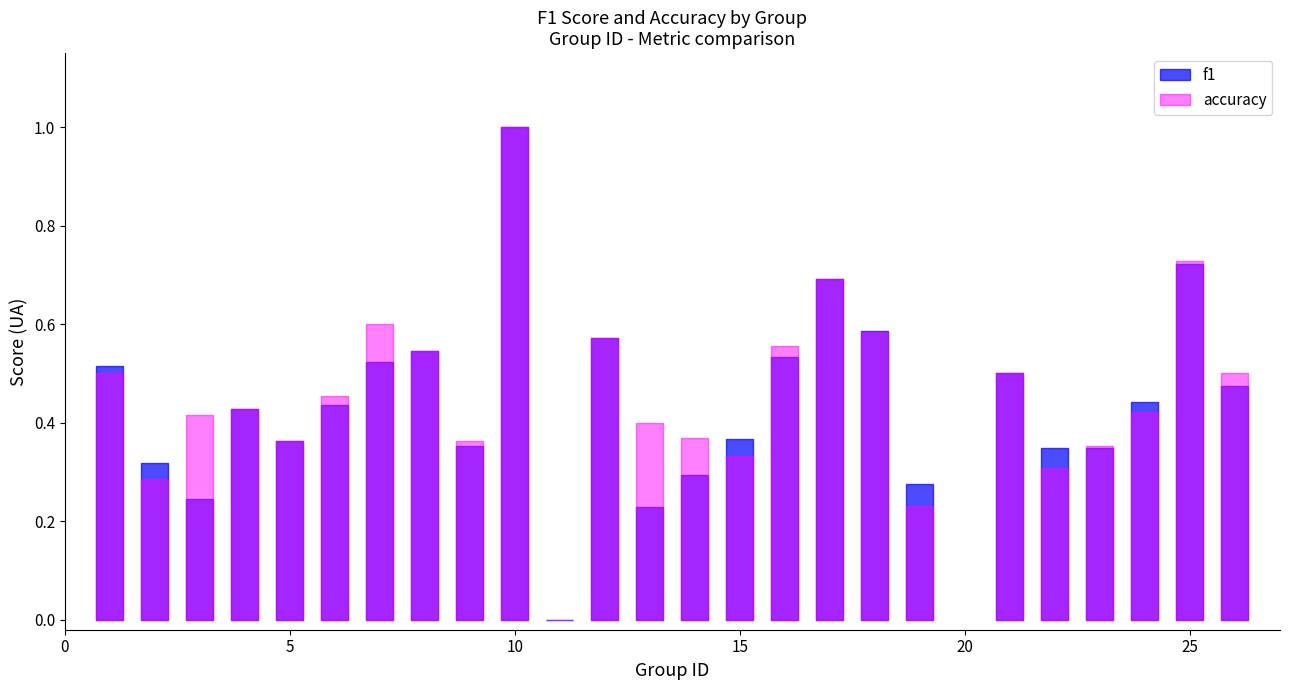

Is this an area chart (filled region under the line)?

No